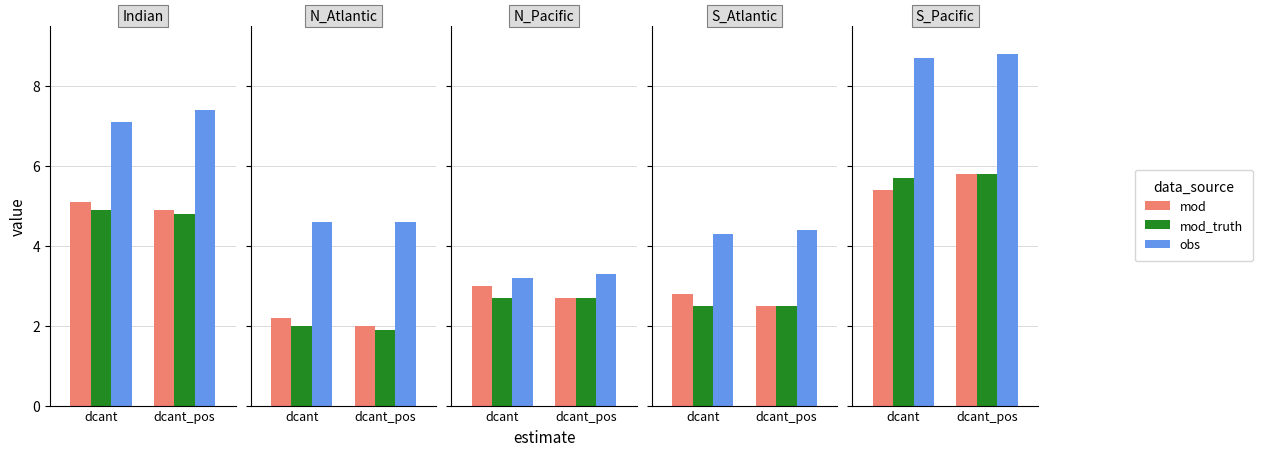

At 8, list the series in order from smallest to largest.

mod, mod_truth, obs